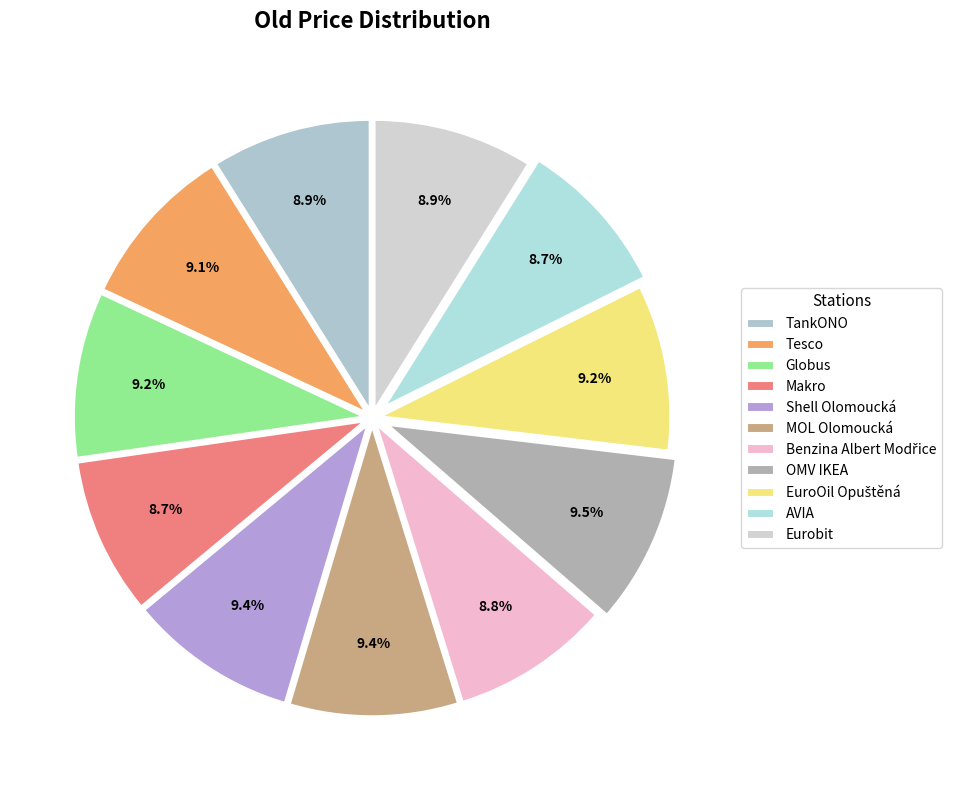

To the nearest percent, what percentage of the pie is Shell Olomoucká?

9%